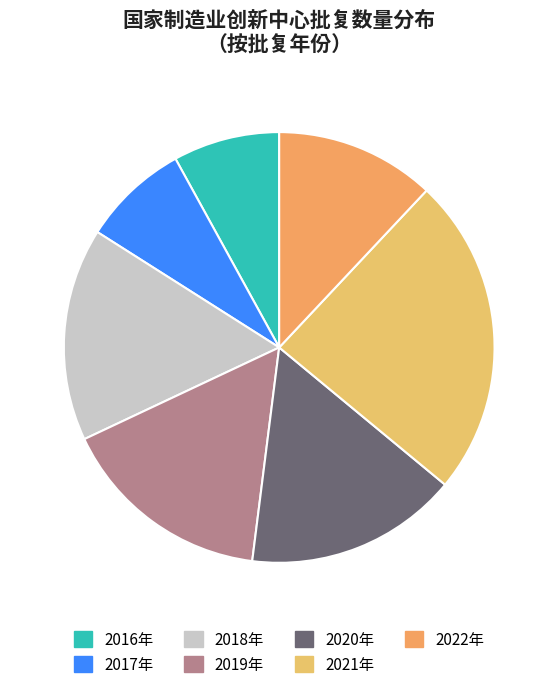

Rank the categories by value from highest to lowest.

2021年, 2018年, 2019年, 2020年, 2022年, 2016年, 2017年